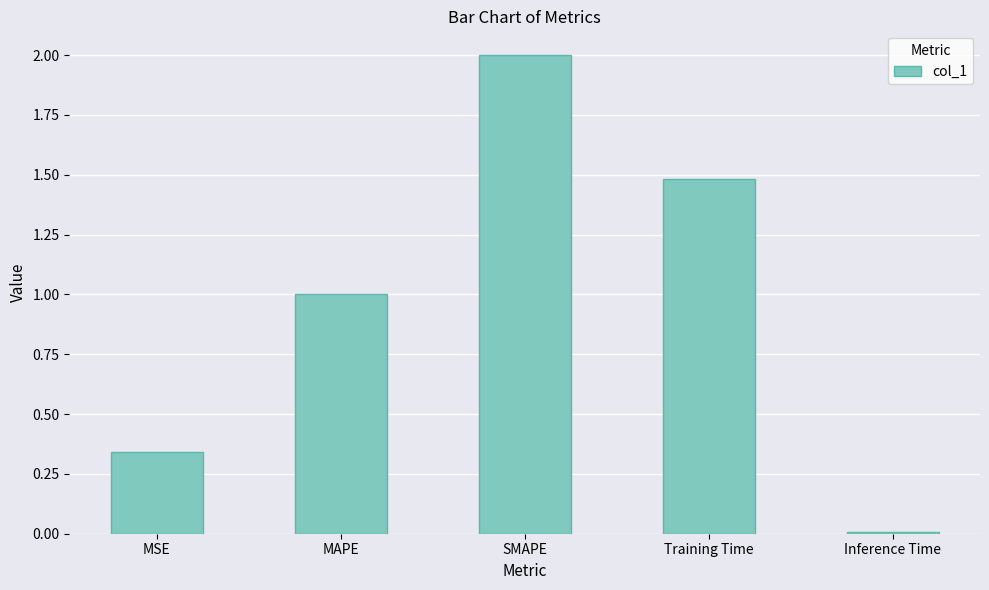

What is the maximum value shown in the chart?

2.0